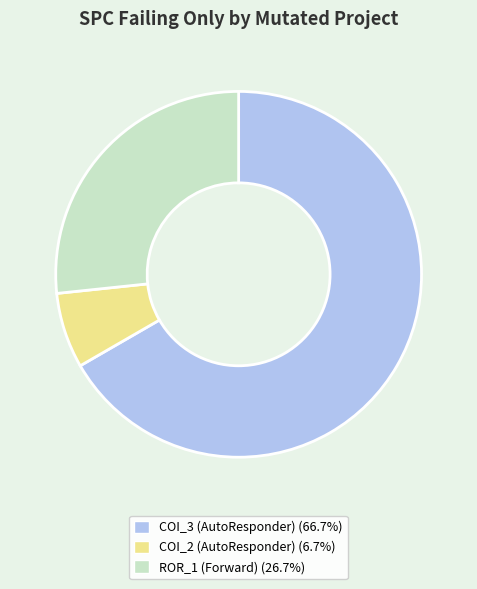

Count the number of slices in the pie.

3